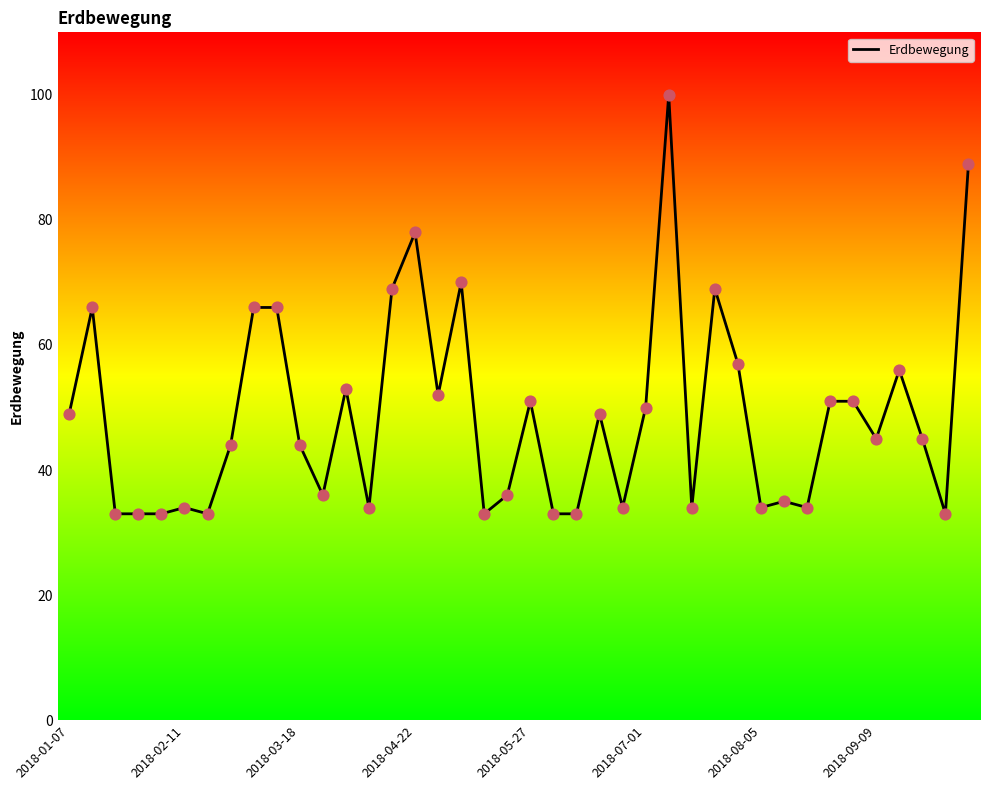

What is the maximum value shown in the chart?

100